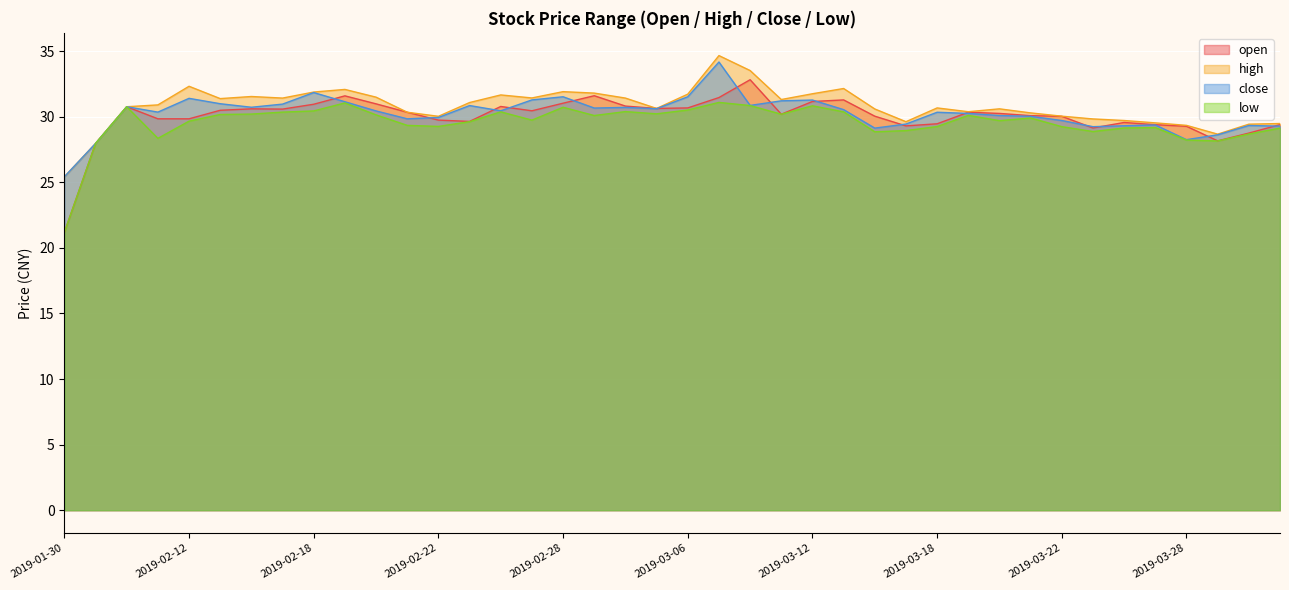

The close series shows 9.5 at 2019-03-18. True or false?

False